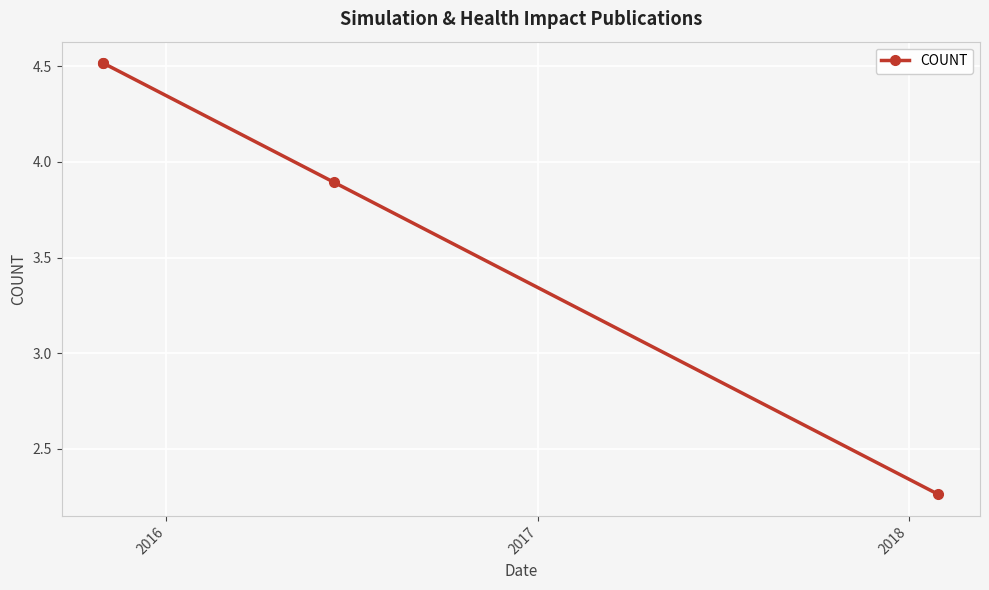

True or false: the data has more than 0 interior local peaks.

False